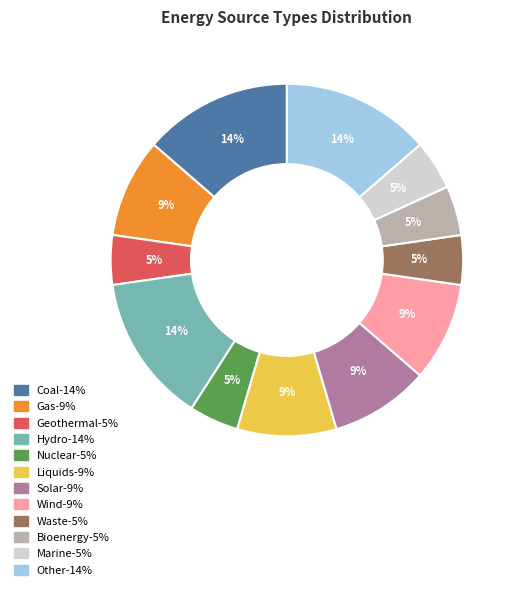

Do Coal and Hydro together represent more than half of the pie?

No